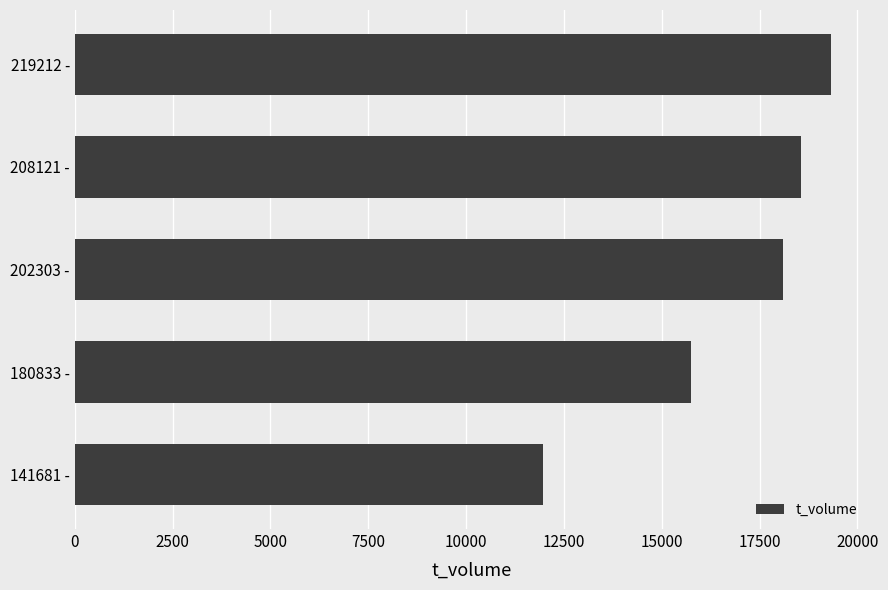

The chart shows a value of 15745 at 180833 -. True or false?

True